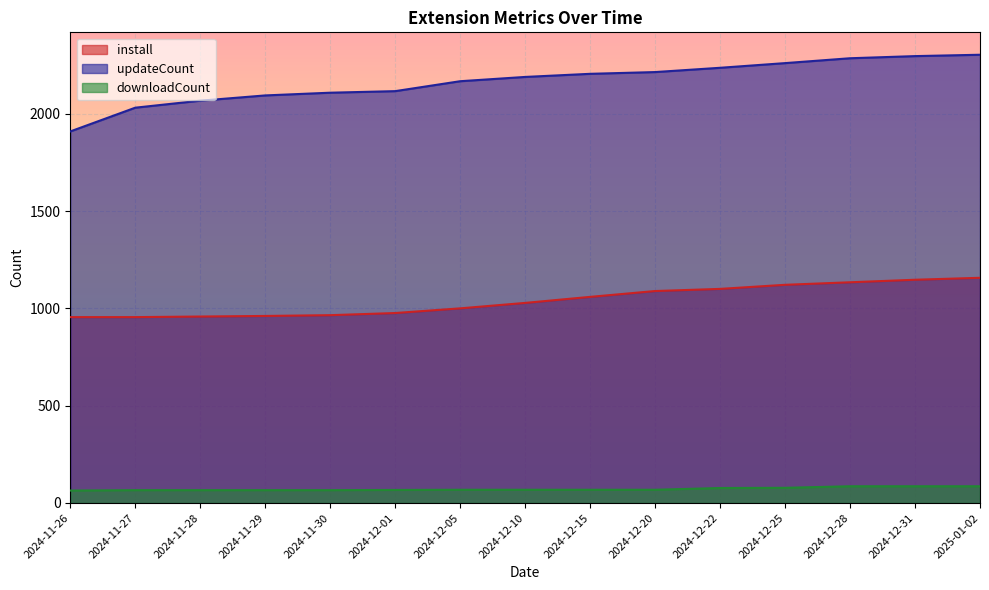

Reading right to left, list all the values displayed in this chart.

install: 2025-01-02=1157	2024-12-31=1147	2024-12-28=1134	2024-12-25=1121	2024-12-22=1100	2024-12-20=1089	2024-12-15=1059	2024-12-10=1028	2024-12-05=1000	2024-12-01=976	2024-11-30=965	2024-11-29=961	2024-11-28=958	2024-11-27=955	2024-11-26=955
updateCount: 2025-01-02=2303	2024-12-31=2296	2024-12-28=2285	2024-12-25=2260	2024-12-22=2236	2024-12-20=2214	2024-12-15=2205	2024-12-10=2189	2024-12-05=2167	2024-12-01=2116	2024-11-30=2108	2024-11-29=2094	2024-11-28=2067	2024-11-27=2031	2024-11-26=1909
downloadCount: 2025-01-02=86	2024-12-31=86	2024-12-28=86	2024-12-25=78	2024-12-22=77	2024-12-20=68	2024-12-15=68	2024-12-10=68	2024-12-05=68	2024-12-01=67	2024-11-30=66	2024-11-29=66	2024-11-28=66	2024-11-27=66	2024-11-26=64